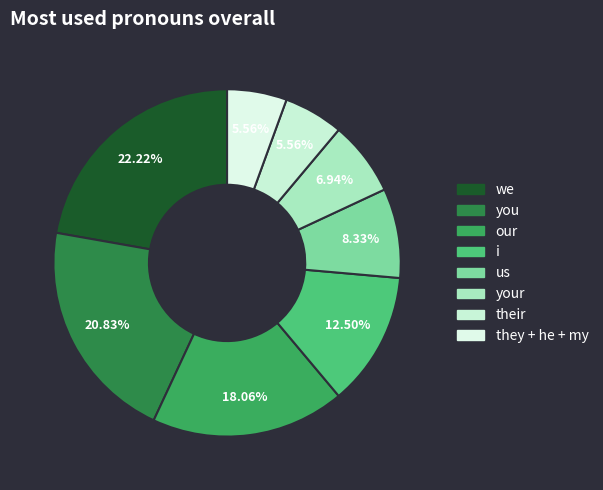

Count the number of slices in the pie.

8